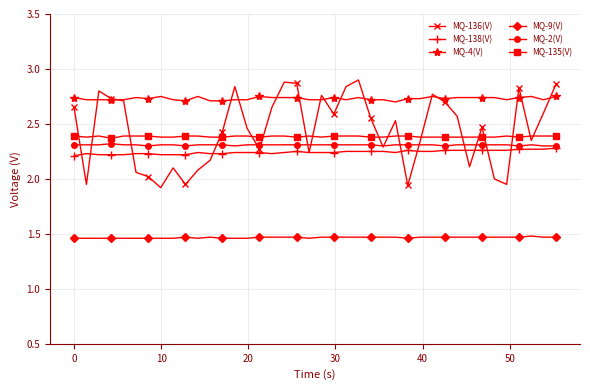

What is the difference between the maximum and minimum values in the MQ-138(V) series?

0.1